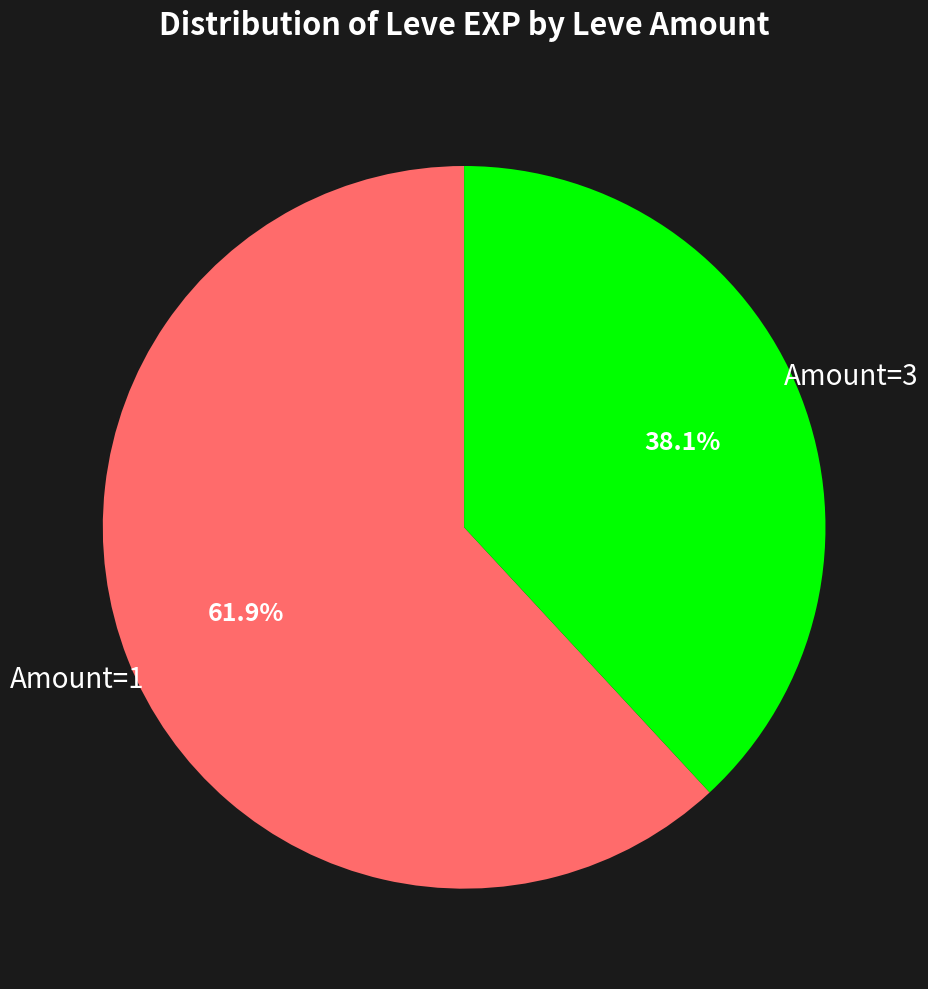

To the nearest percent, what is the average slice percentage?

50%